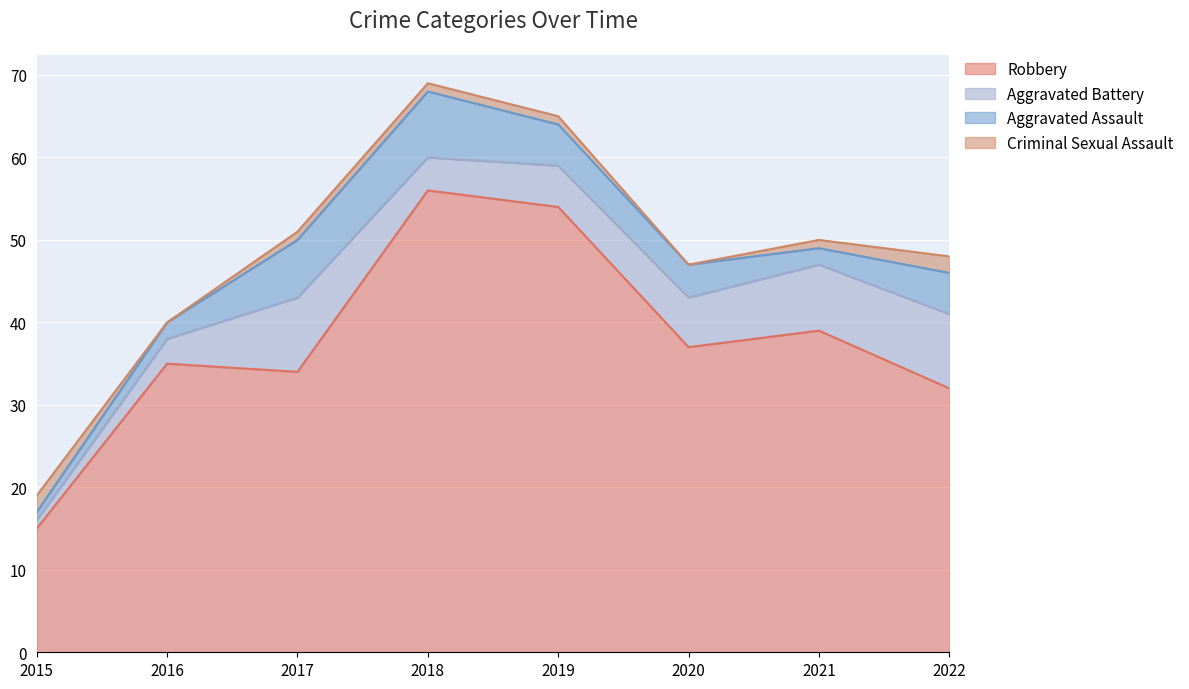

Reading right to left, transcribe all the data shown in this chart.

Robbery: 32	39	37	54	56	34	35	15
Aggravated Battery: 9	8	6	5	4	9	3	1
Aggravated Assault: 5	2	4	5	8	7	2	1
Criminal Sexual Assault: 2	1	0	1	1	1	0	2